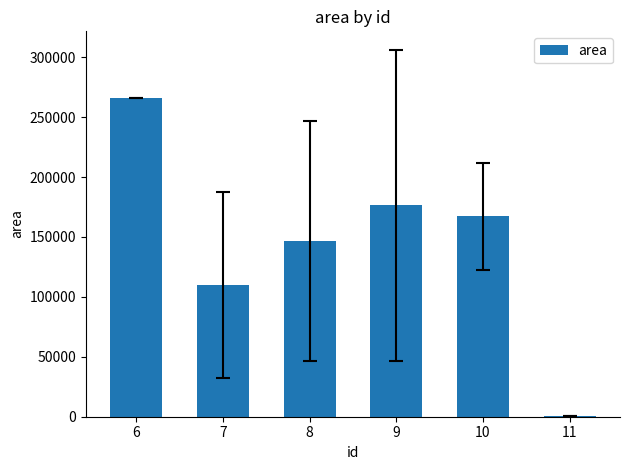

Which has a higher value, 10 or 8?

10